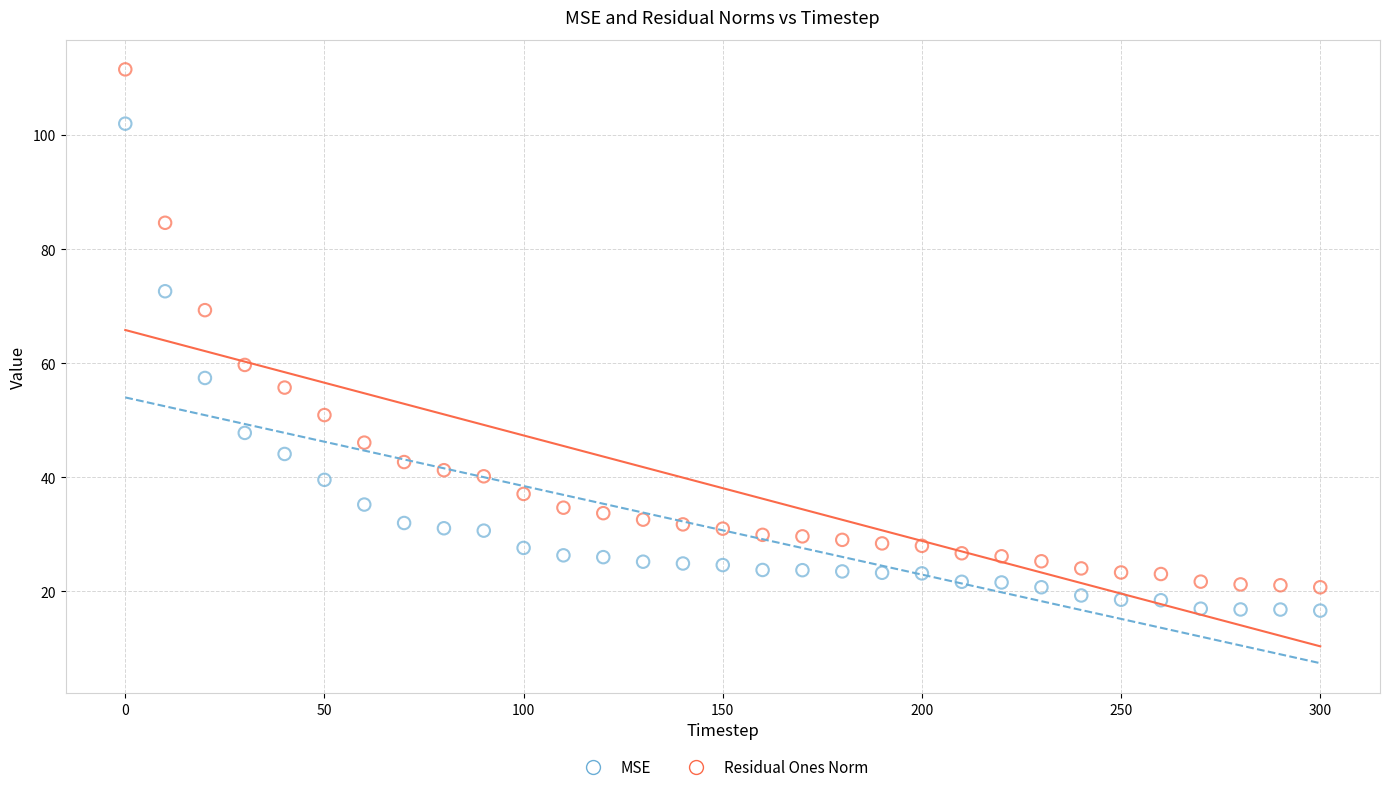

Which series contains the highest Y value?

Residual Ones Norm